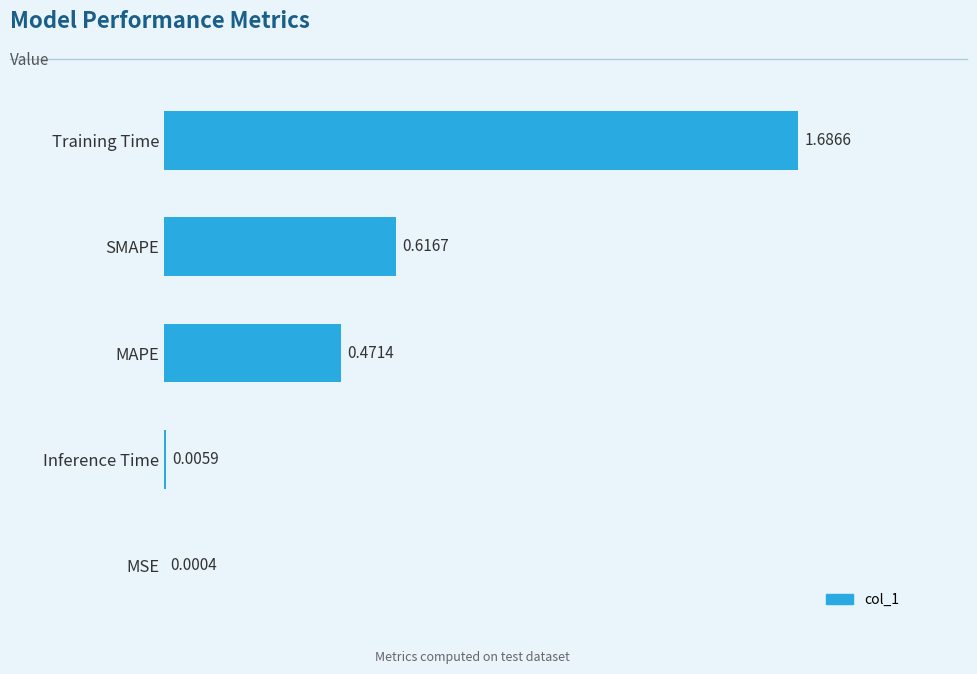

Which has a higher value, MSE or Training Time?

Training Time